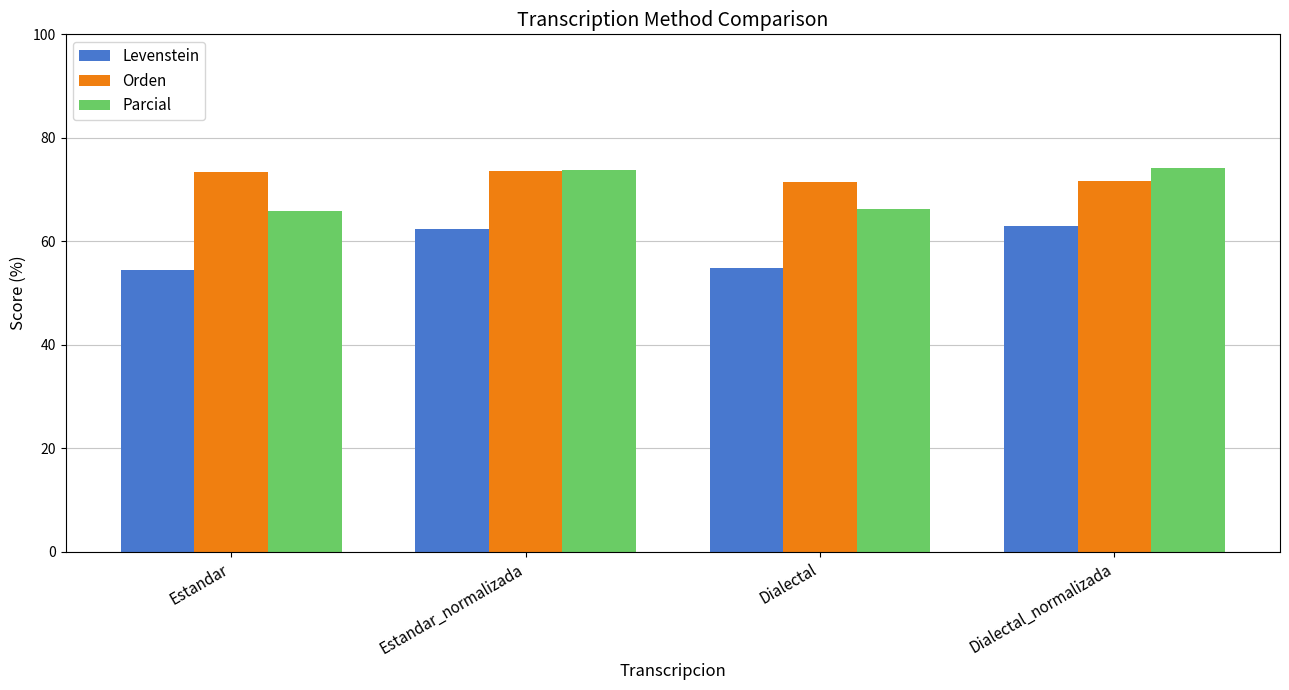

How many data points in Parcial are above 73?

2